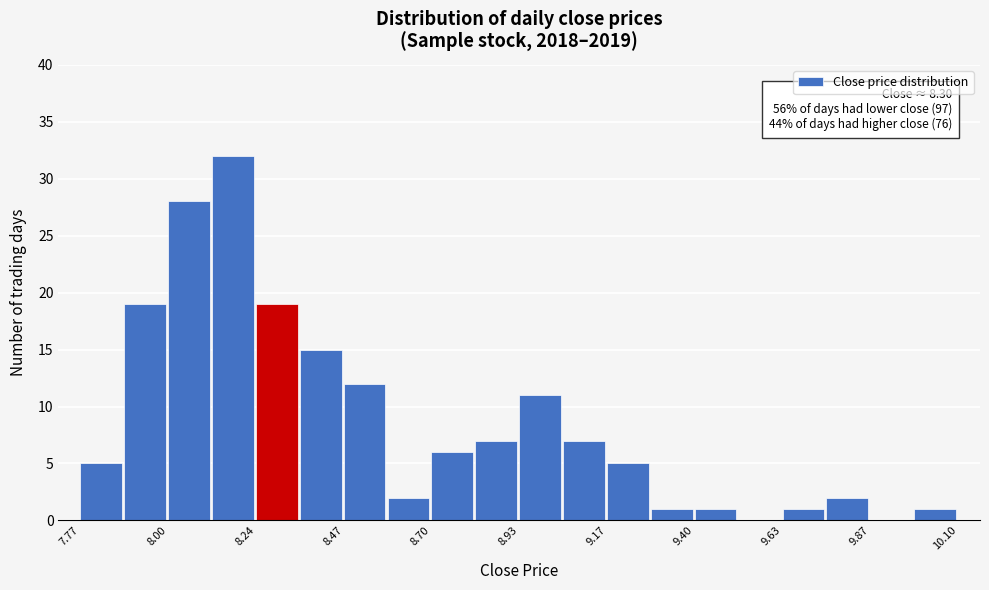

Read against the x-axis, roughly where is the centre of the tallest bar?

8.15